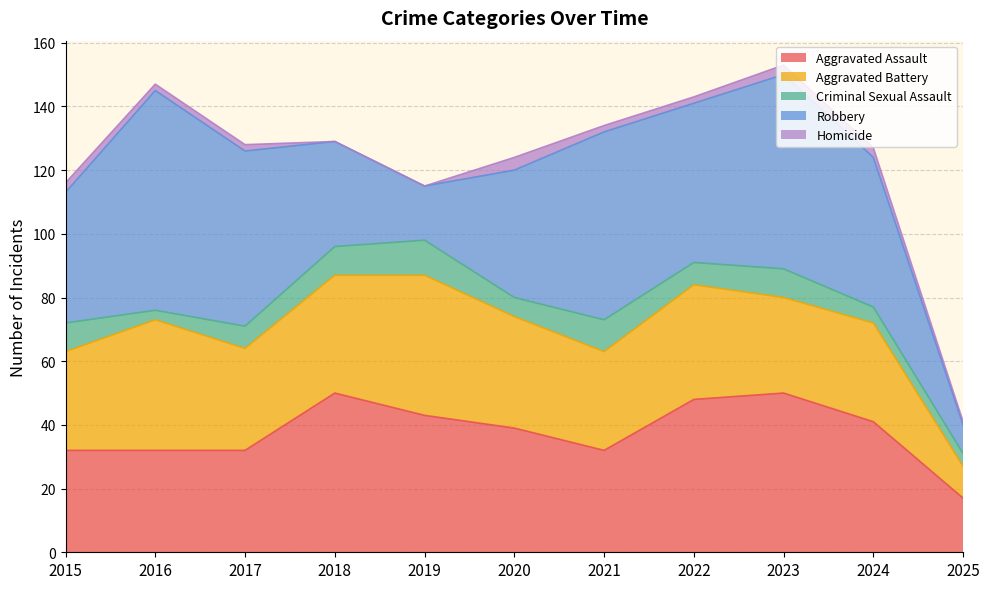

What is the total value across all series at 2025?

41